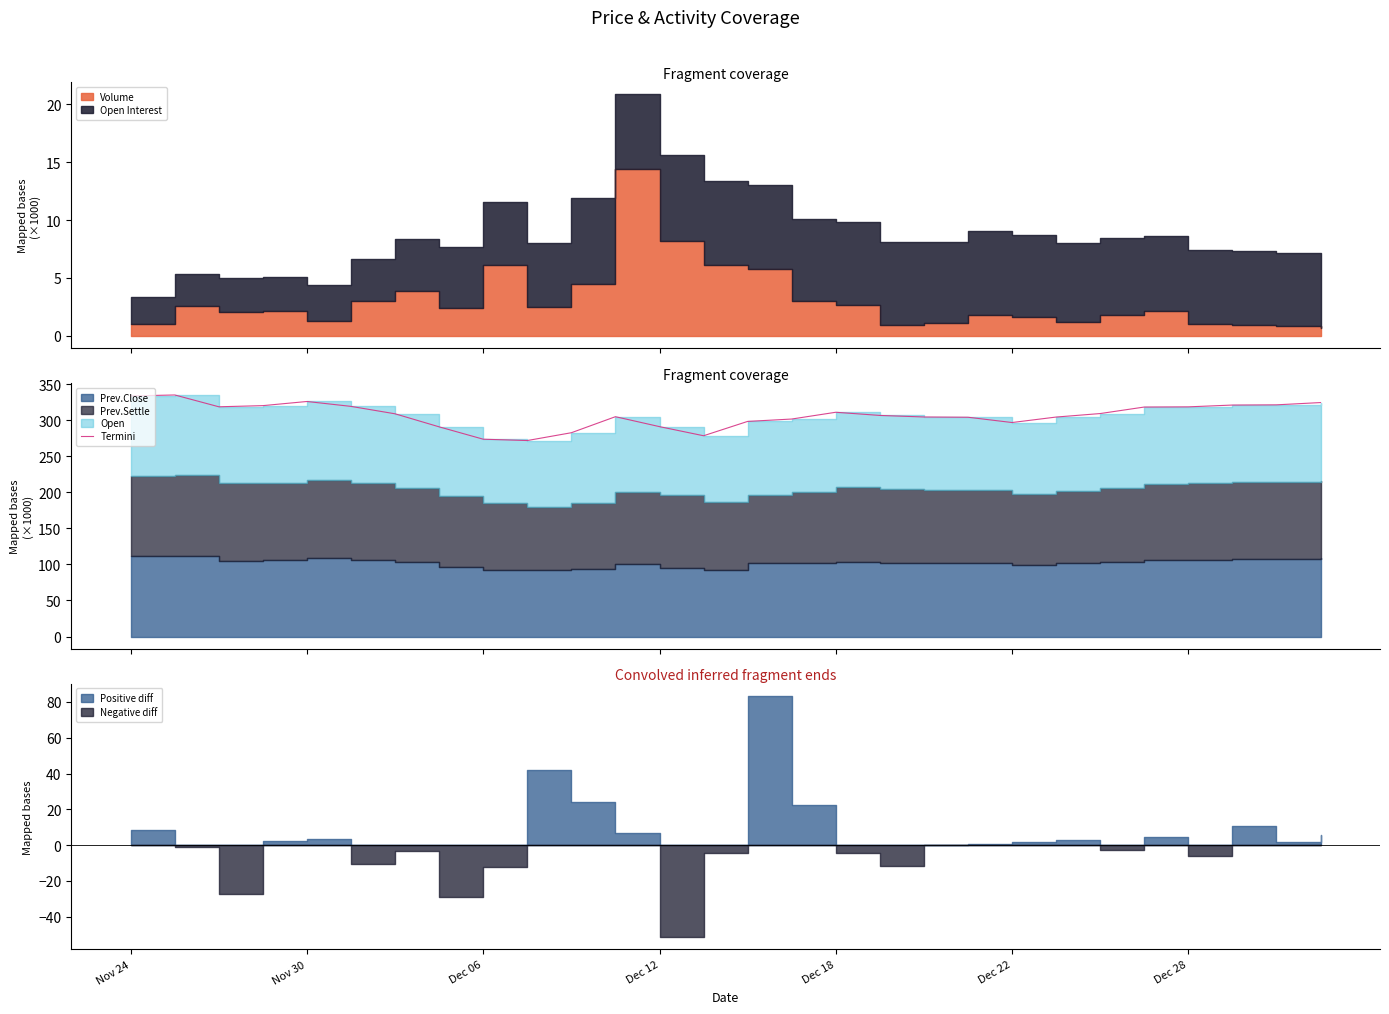

What is the value of the 8th point from the left?

291.0